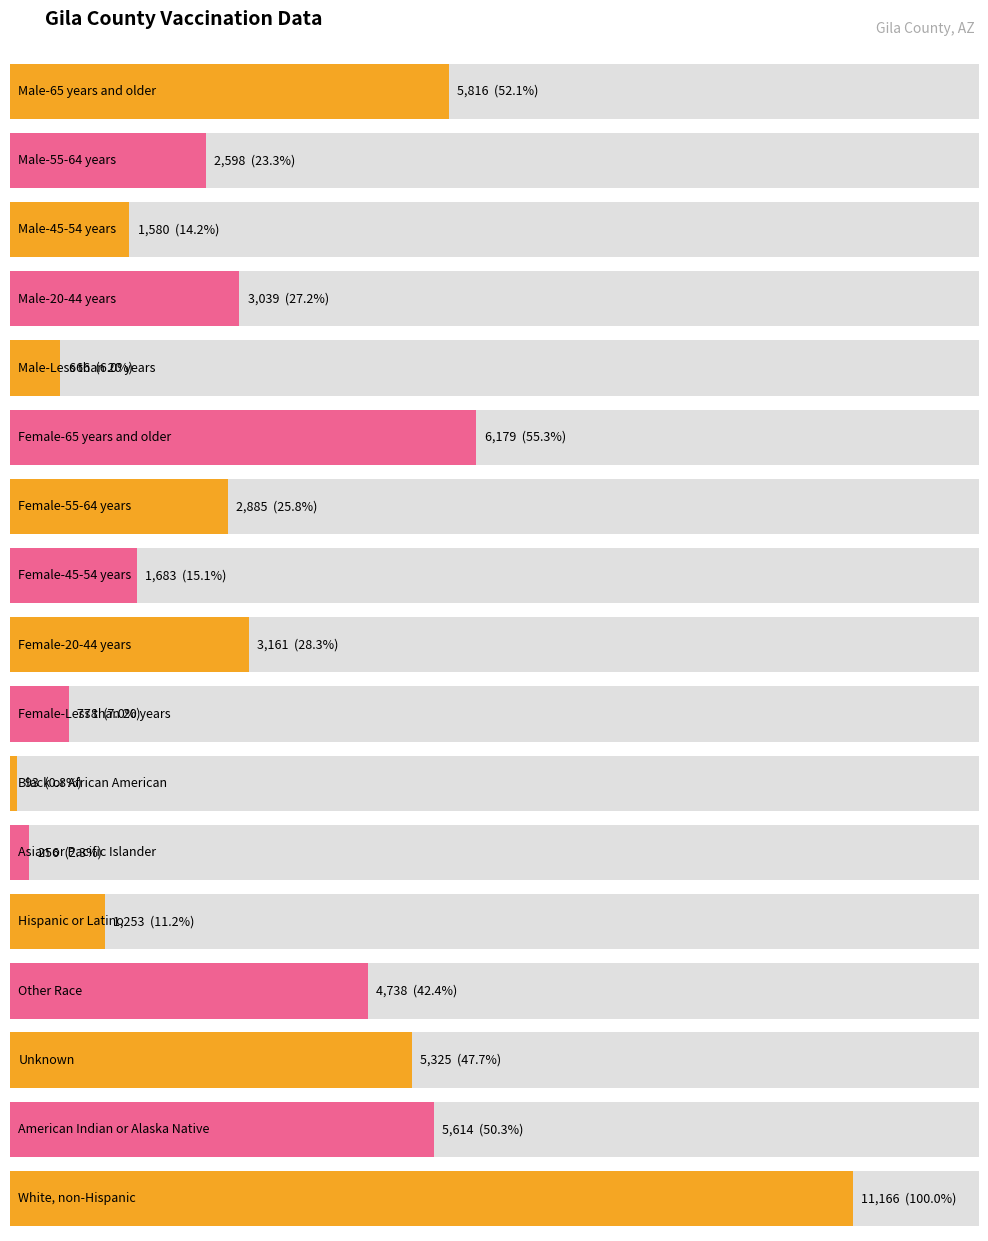

Reading right to left, extract all data points from this chart.

White, non-Hispanic=11166	American Indian or Alaska Native=5614	Unknown=5325	Other Race=4738	Hispanic or Latino=1253	Asian or Pacific Islander=256	Black or African American=93	Female-Less than 20 years=778	Female-20-44 years=3161	Female-45-54 years=1683	Female-55-64 years=2885	Female-65 years and older=6179	Male-Less than 20 years=666	Male-20-44 years=3039	Male-45-54 years=1580	Male-55-64 years=2598	Male-65 years and older=5816